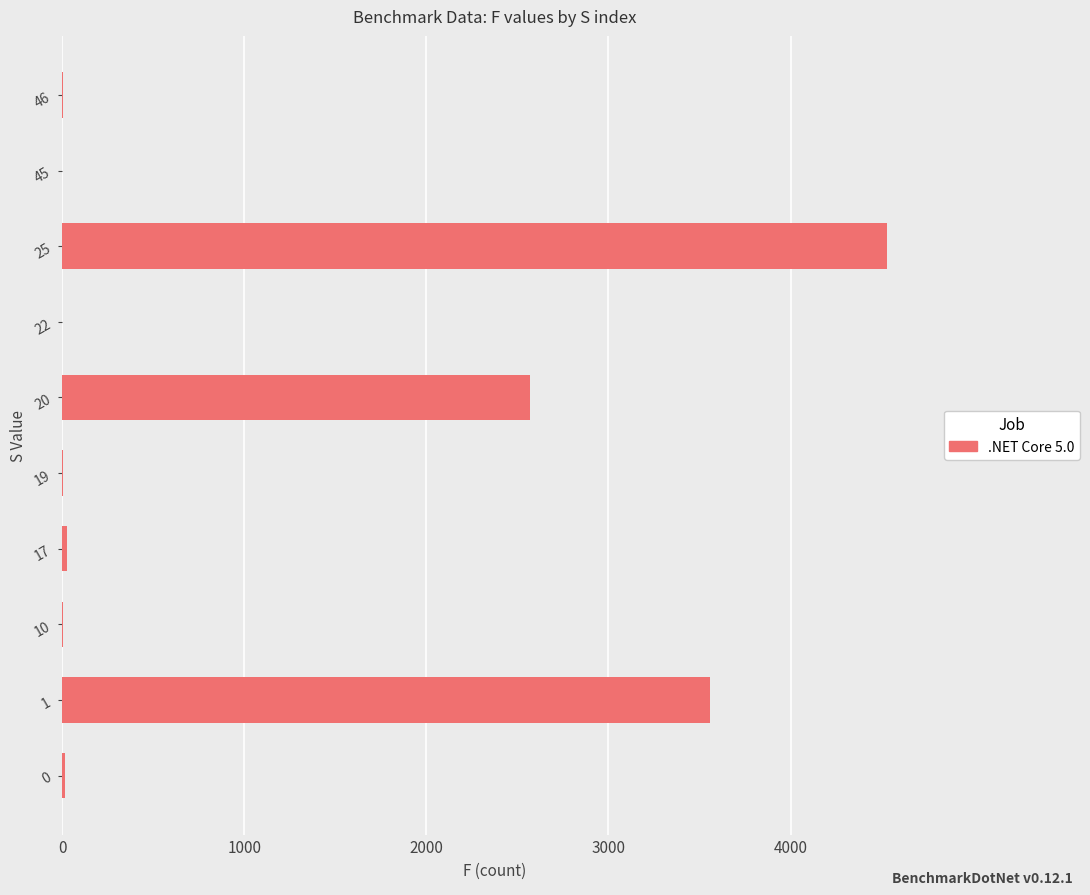

How many data points does each series have?

10